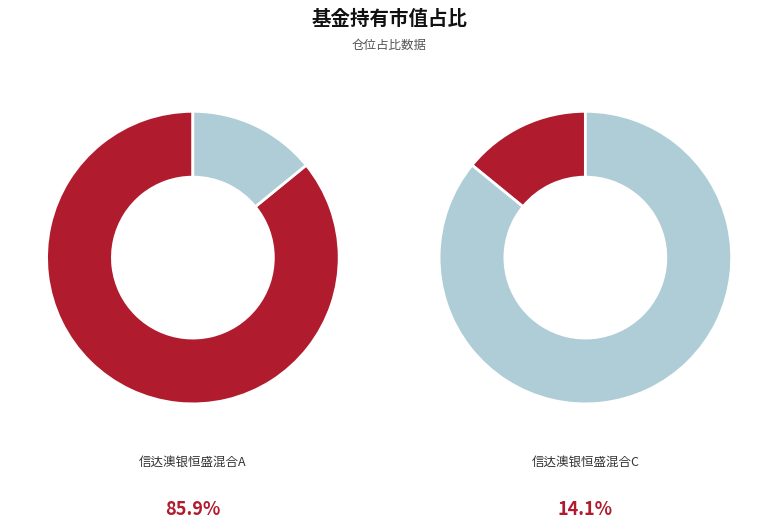

How many segments does this pie chart have?

2